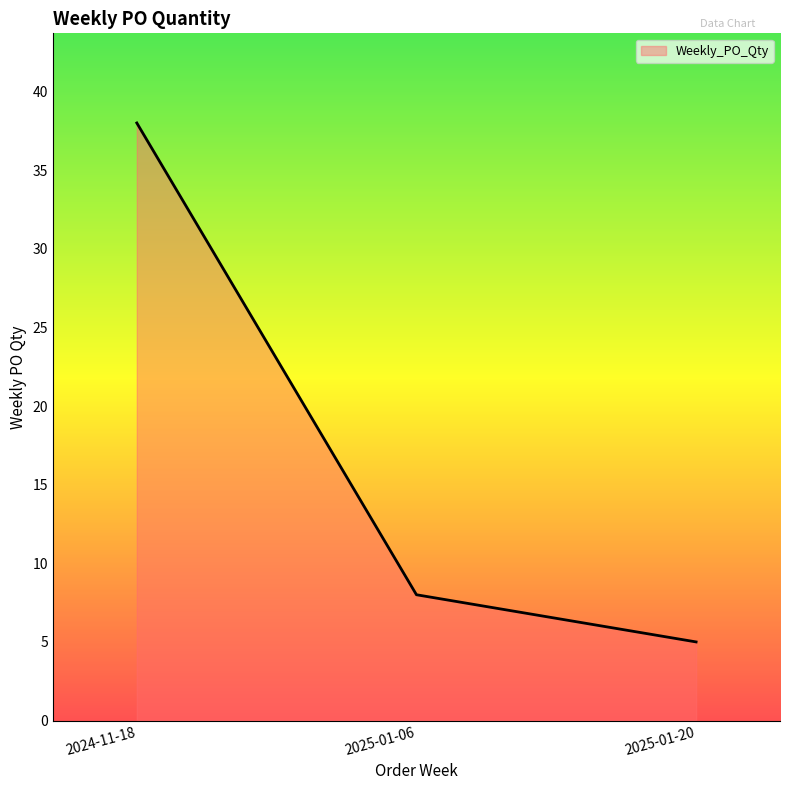

At which category does the chart reach its minimum across all series?

2025-01-20